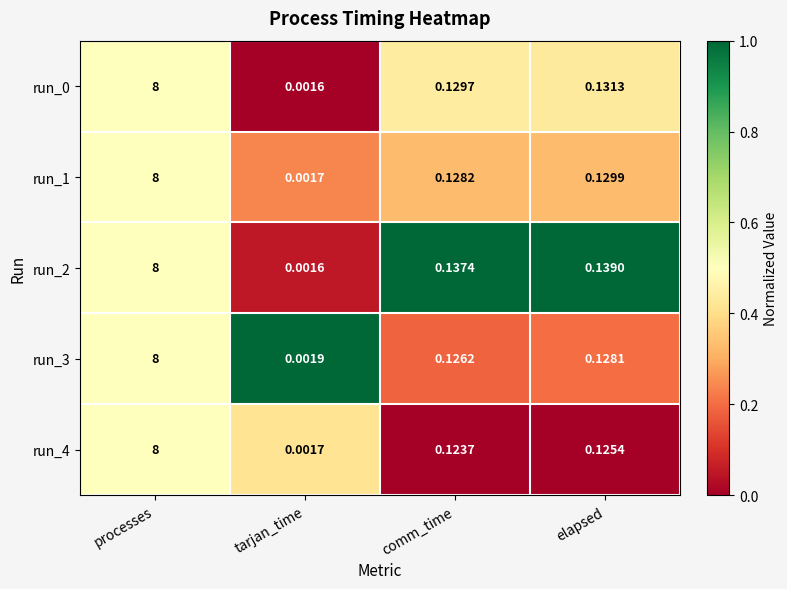

Where is run_3 nearest to the value 4?

elapsed